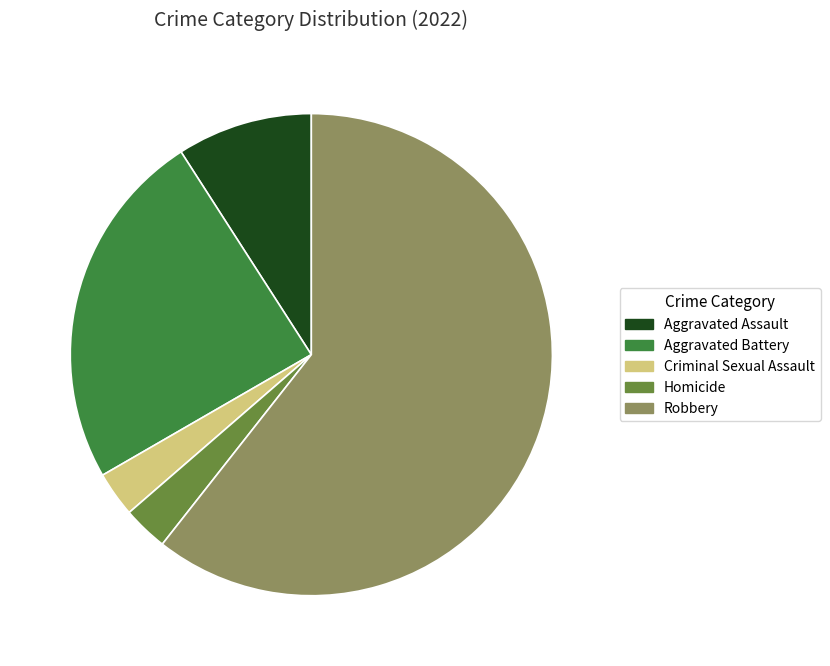

Between Aggravated Assault and Robbery, which is larger?

Robbery